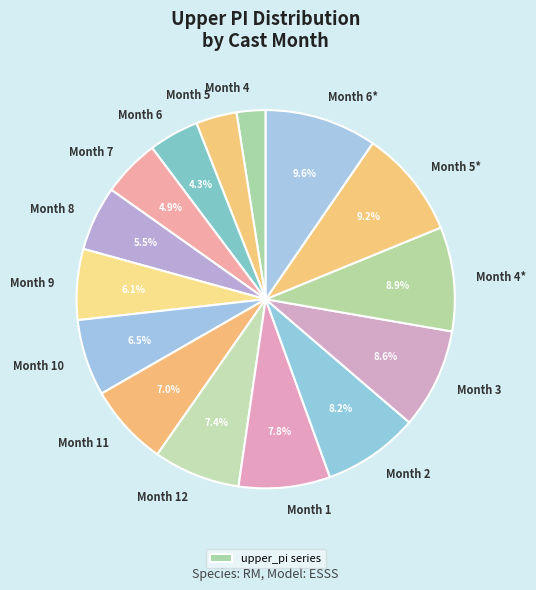

How many slices are in this pie chart?

15